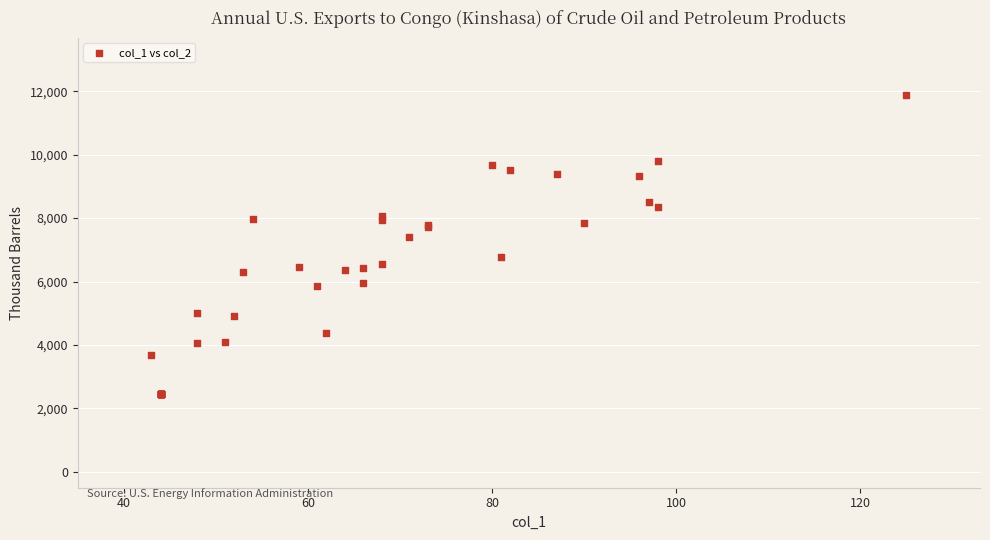

What Y value in the scatter plot is closest to 7180?

7399